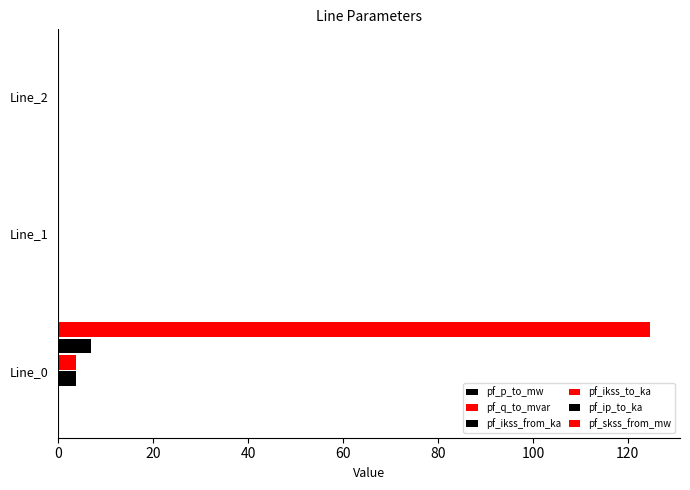

Reading right to left, list all the values displayed in this chart.

pf_p_to_mw: 0.1	0.1	0.1
pf_q_to_mvar: 0.1	0.1	0.1
pf_ikss_from_ka: 0.0	0.0	3.6
pf_ikss_to_ka: 0.0	0.0	3.6
pf_ip_to_ka: 0.0	0.0	6.8
pf_skss_from_mw: 0.0	0.0	124.8